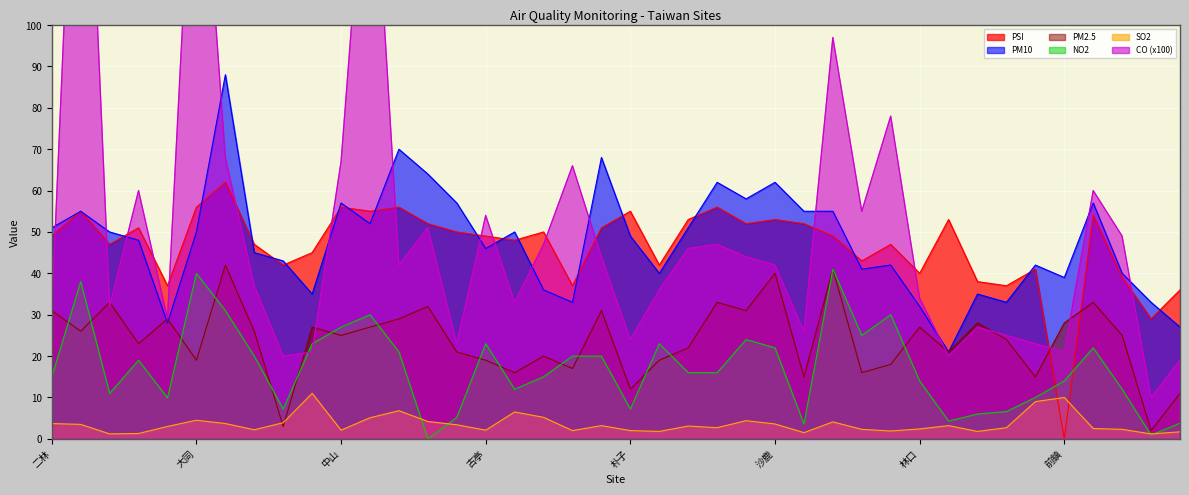

What is the sum of all PSI values?

1864.0